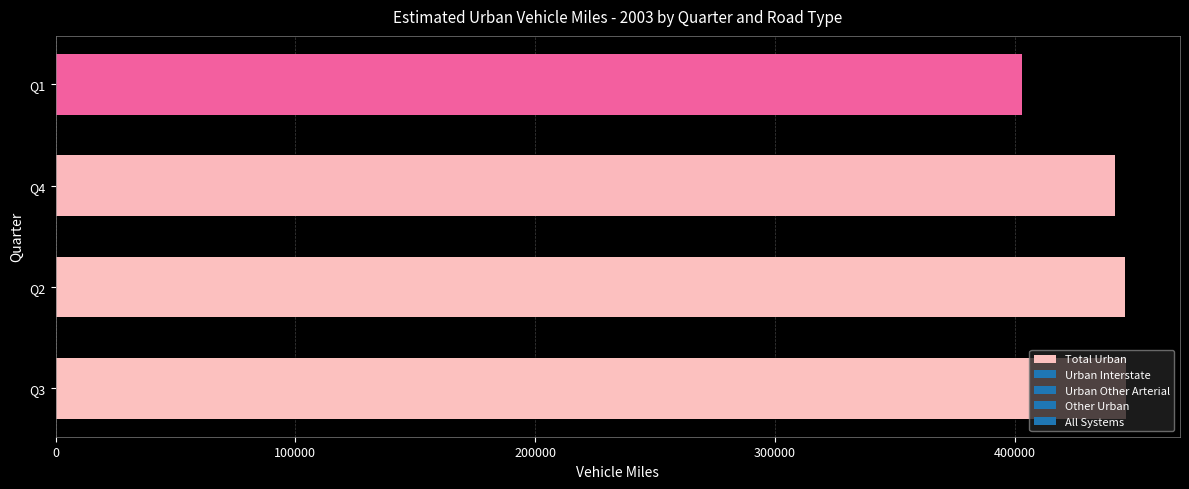

Which label corresponds to the smallest value in the chart?

Q1